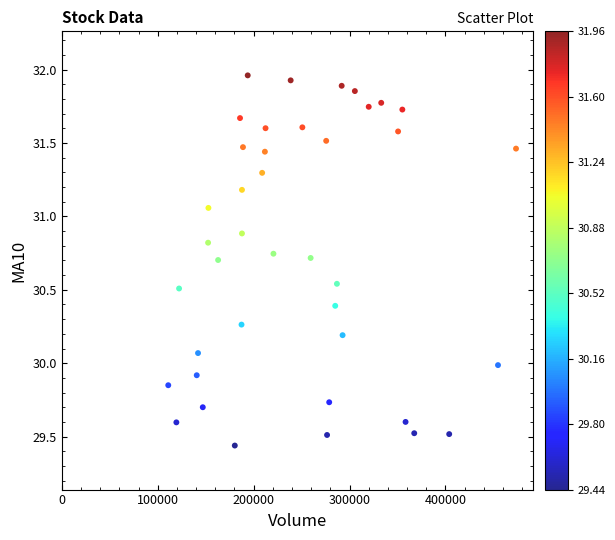

What is the range of X values (max minus min)?

362580.4